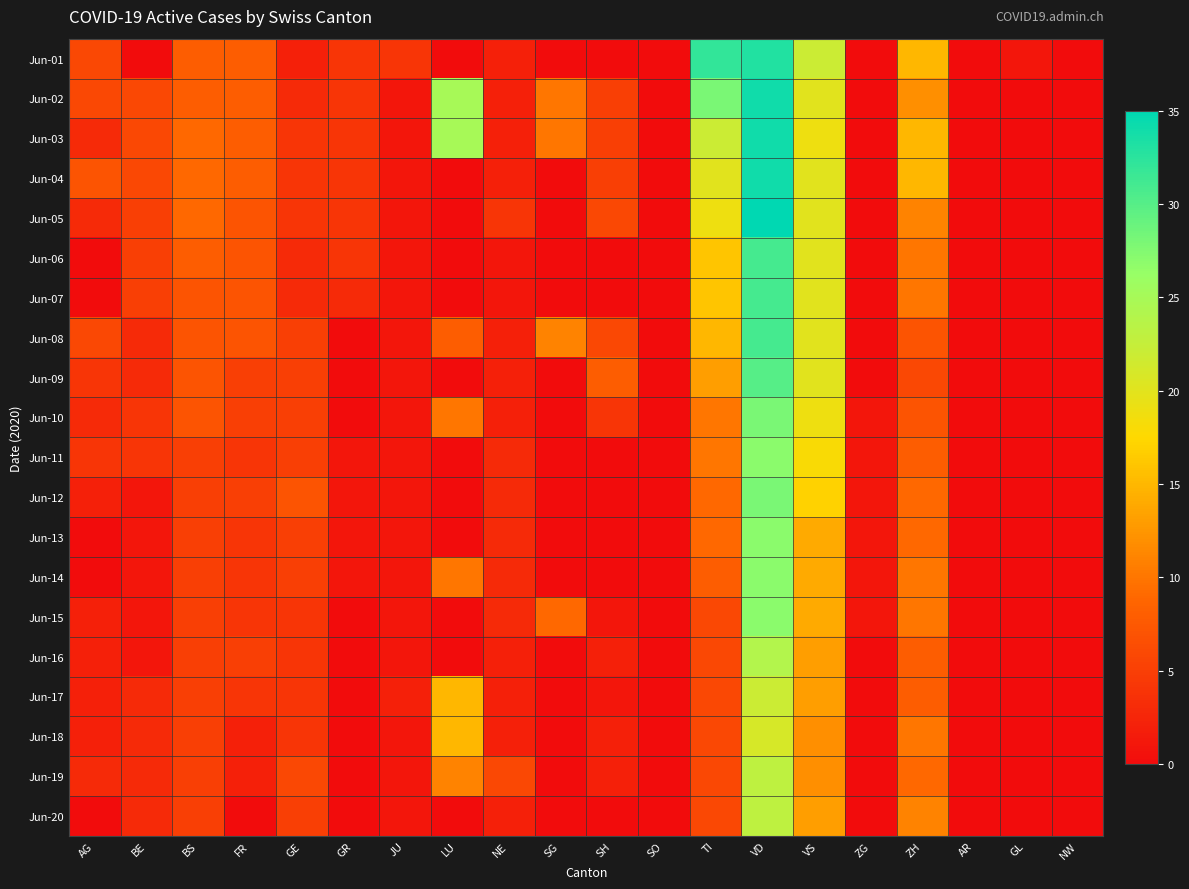

List the series in order of their peak value, lowest first.

Jun-18, Jun-17, Jun-19, Jun-20, Jun-16, Jun-11, Jun-13, Jun-14, Jun-15, Jun-10, Jun-12, Jun-09, Jun-06, Jun-07, Jun-08, Jun-01, Jun-02, Jun-03, Jun-04, Jun-05